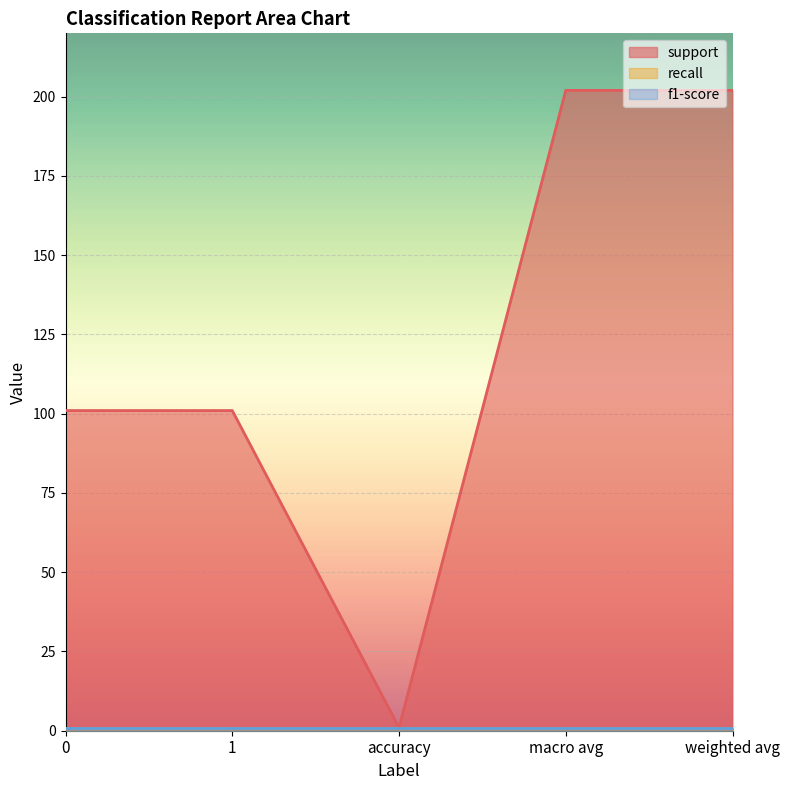

What is the maximum value for support?

202